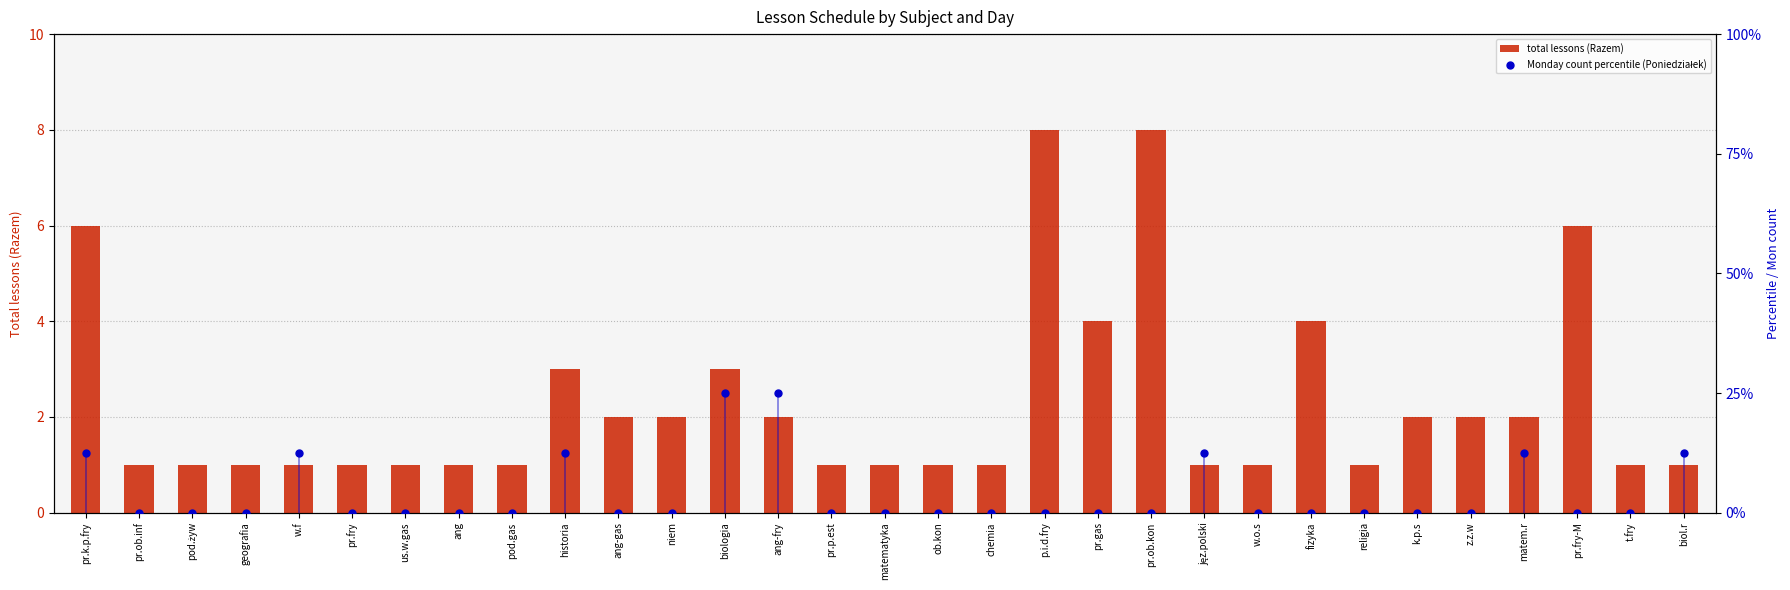

Which series reaches the minimum Y coordinate?

Monday count percentile (Poniedziałek)